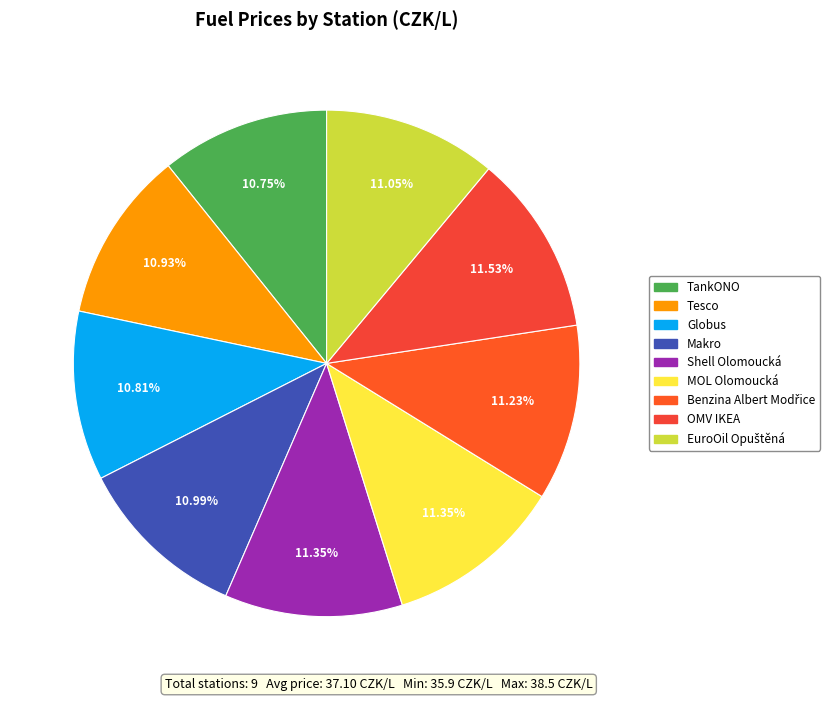

What is the largest slice in the pie chart?

OMV IKEA